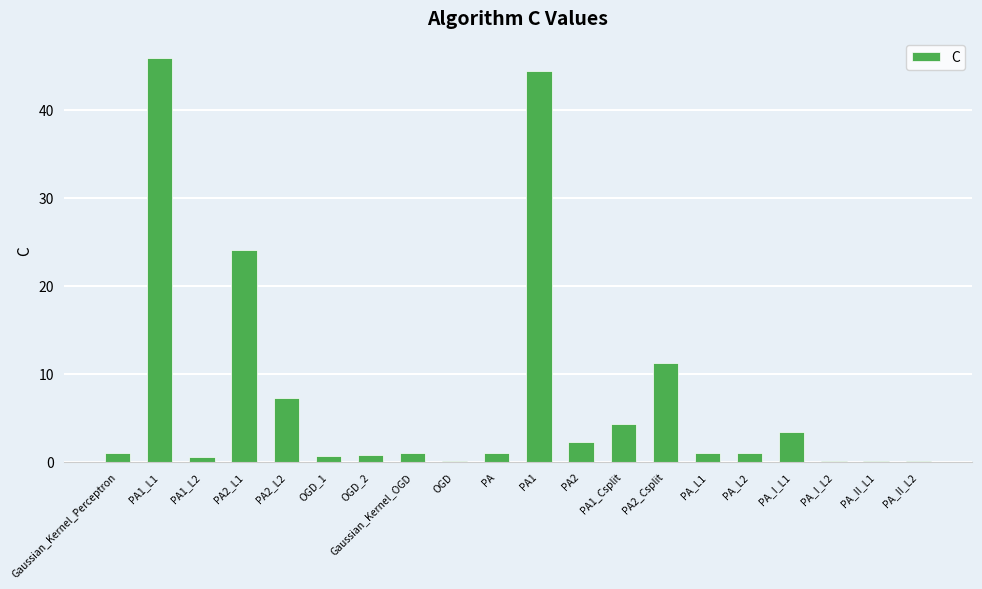

Read the value at PA1_Csplit.

4.3